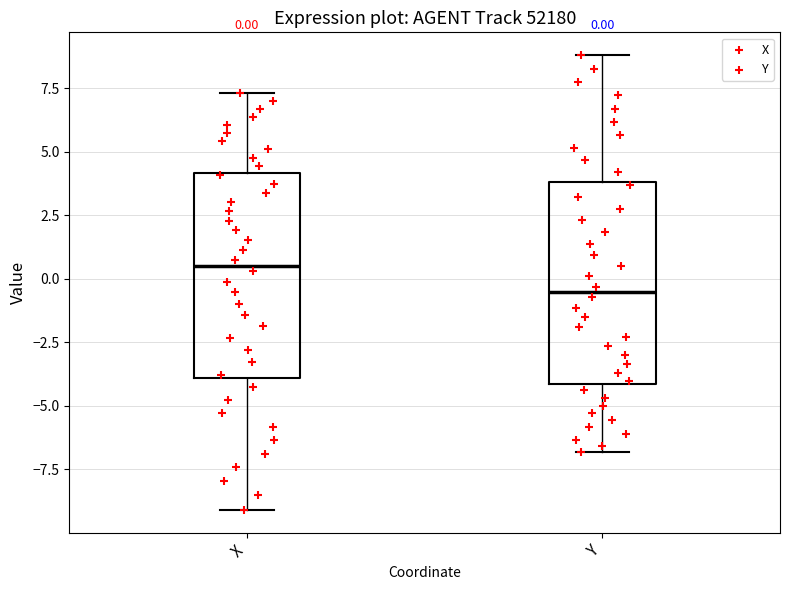

Which box has the highest median line?

X